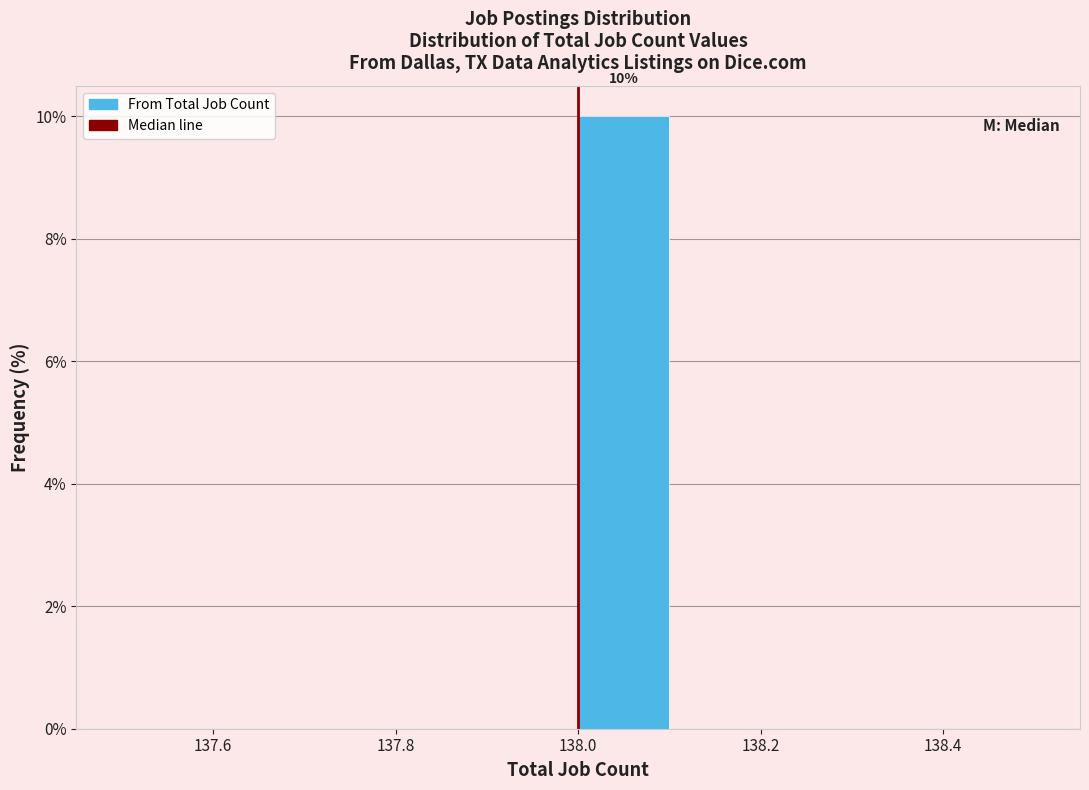

Over which range of the x-axis is the bar tallest?

138.0 to 138.1